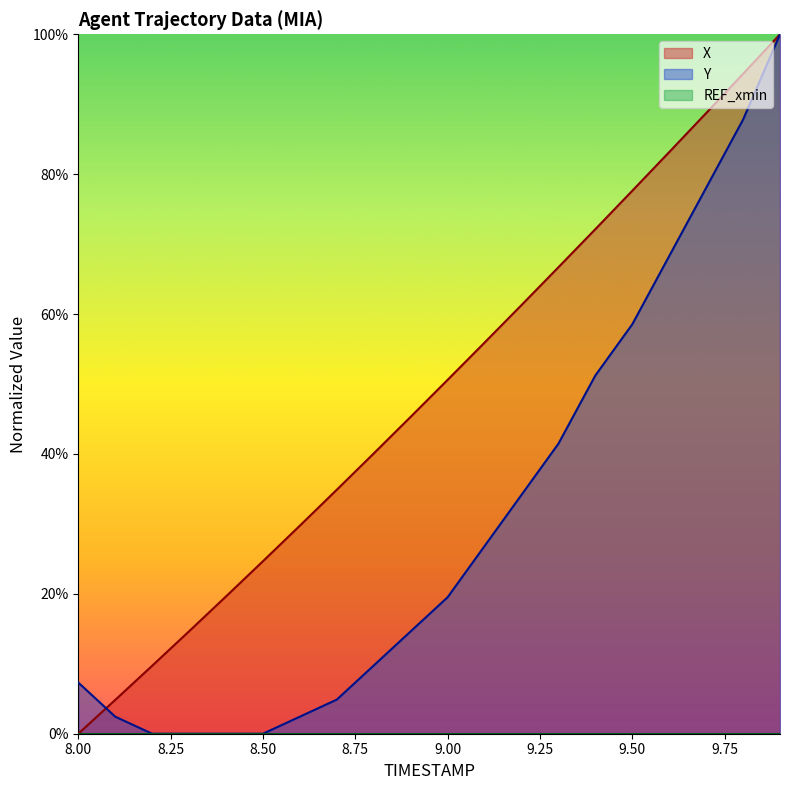

List the series in order of their peak value, highest first.

X, Y